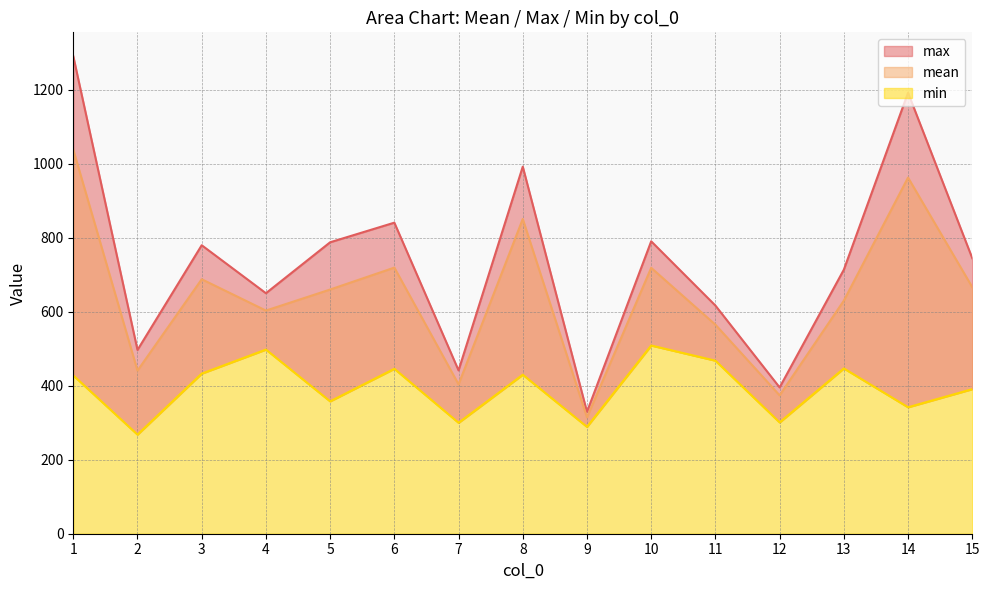

True or false: min and max intersect in this chart.

False